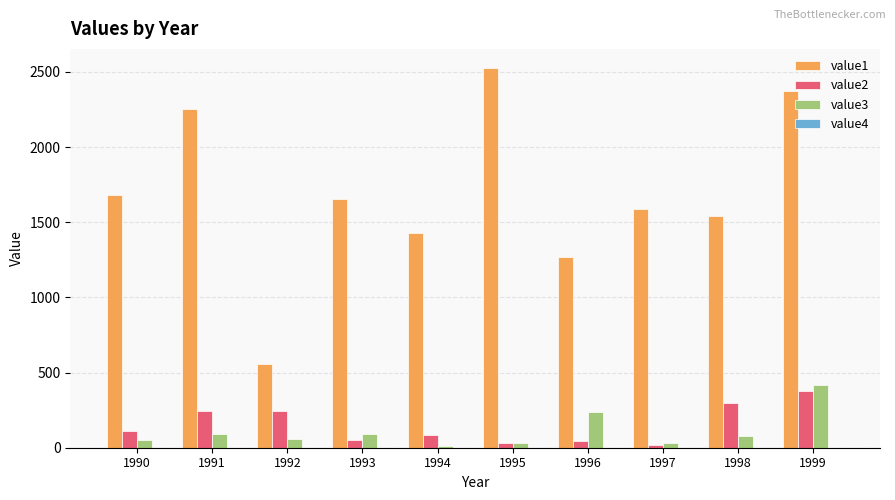

Where is value1 nearest to the value 1541?

1998